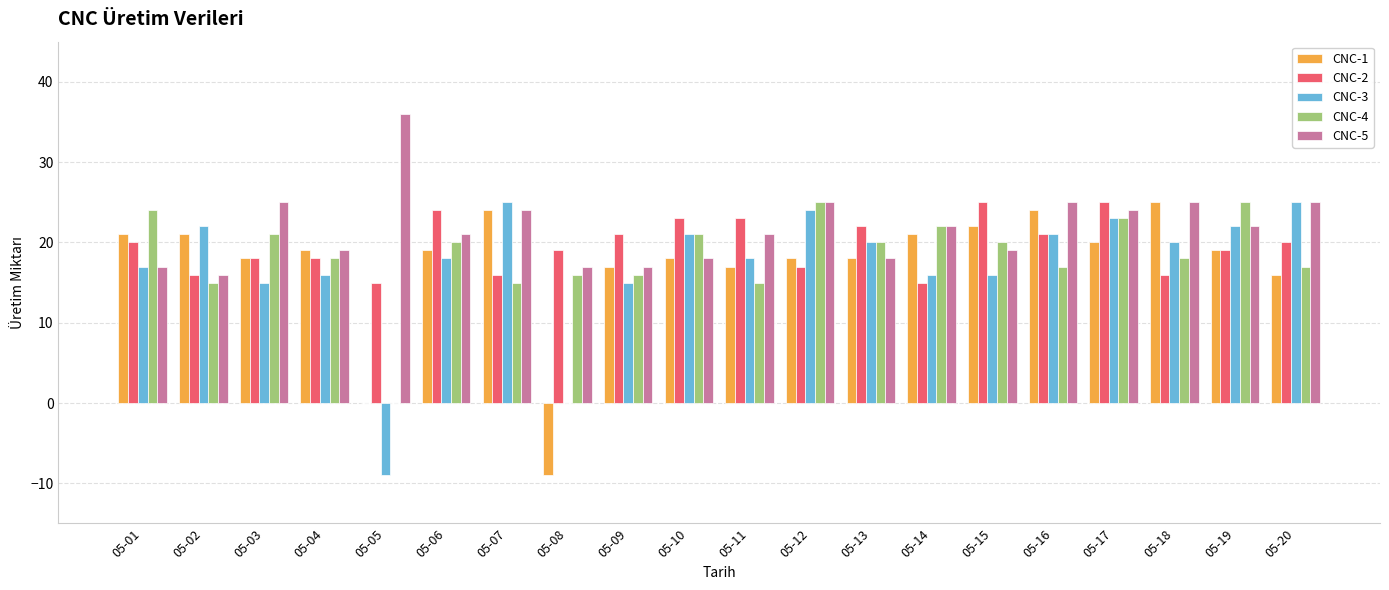

Reading left to right, extract all data points from this chart.

CNC-1: 21	21	18	19	0	19	24	-9	17	18	17	18	18	21	22	24	20	25	19	16
CNC-2: 20	16	18	18	15	24	16	19	21	23	23	17	22	15	25	21	25	16	19	20
CNC-3: 17	22	15	16	-9	18	25	0	15	21	18	24	20	16	16	21	23	20	22	25
CNC-4: 24	15	21	18	0	20	15	16	16	21	15	25	20	22	20	17	23	18	25	17
CNC-5: 17	16	25	19	36	21	24	17	17	18	21	25	18	22	19	25	24	25	22	25